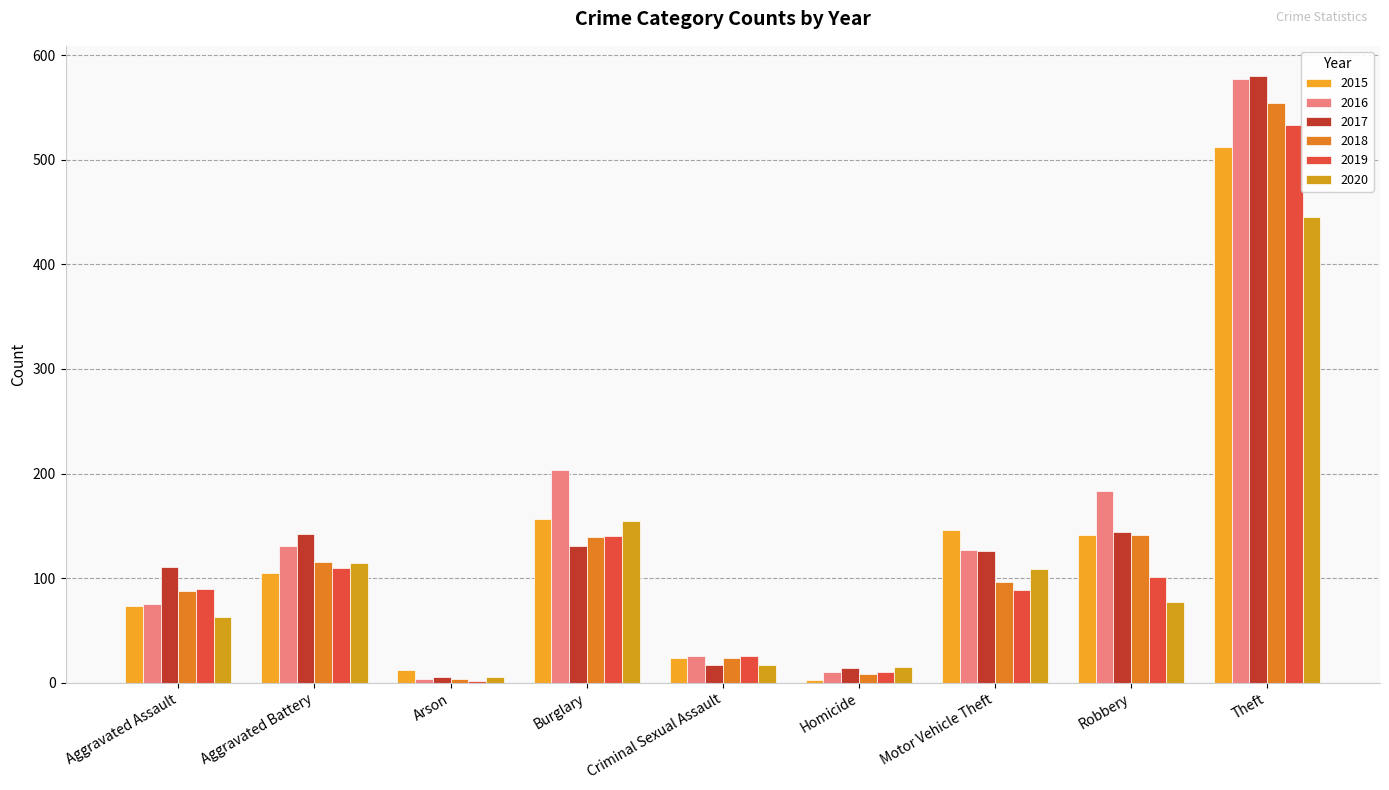

The 2018 series shows 96 at Motor Vehicle Theft. True or false?

True